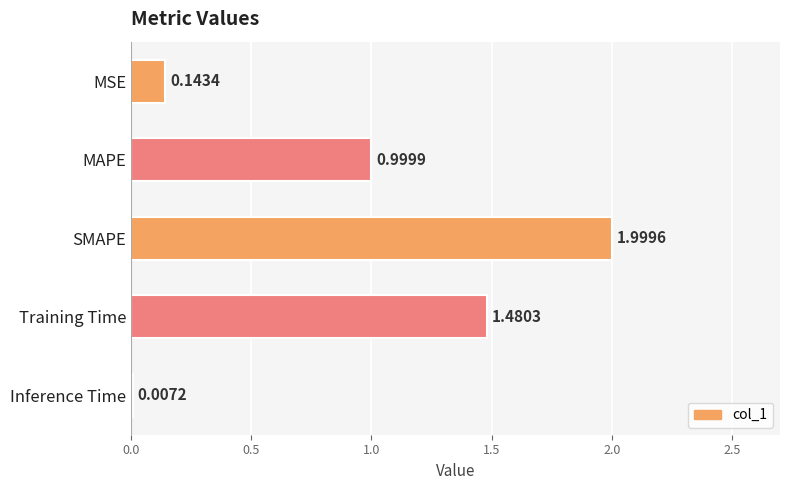

How many categories are shown in the chart?

5